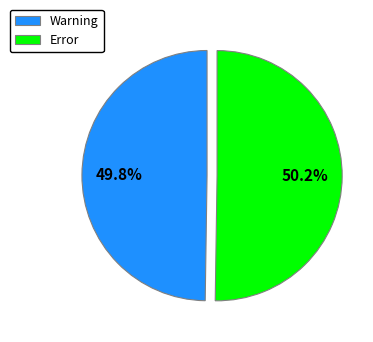

Count the number of slices in the pie.

2